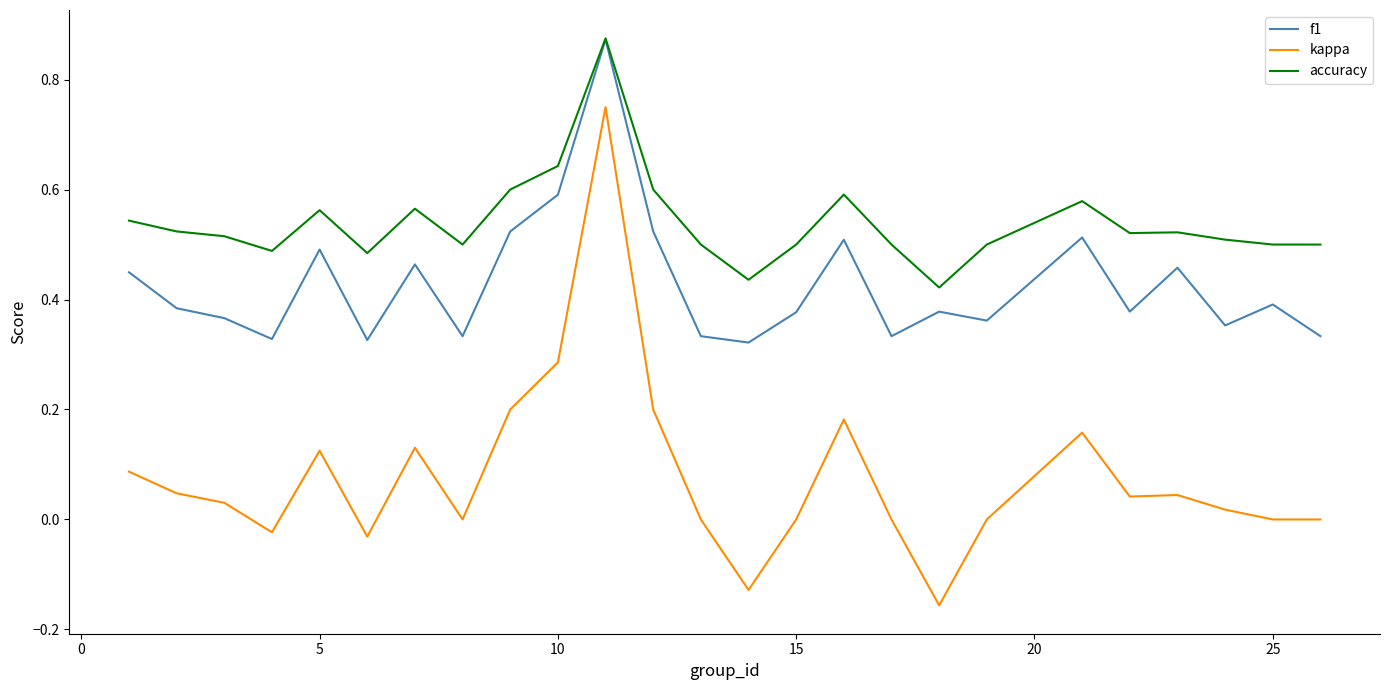

Which series has the largest range (max minus min)?

kappa